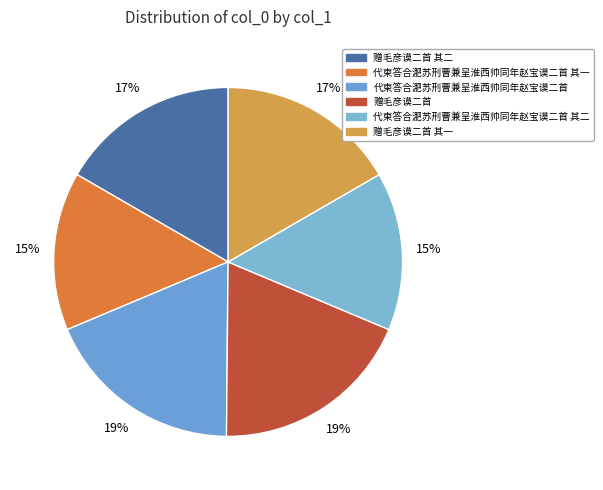

To the nearest percent, what is the difference between the 代柬答合淝苏刑曹兼呈淮西帅同年赵宝谟二首 and 赠毛彦谟二首 其二 slice percentages?

2%